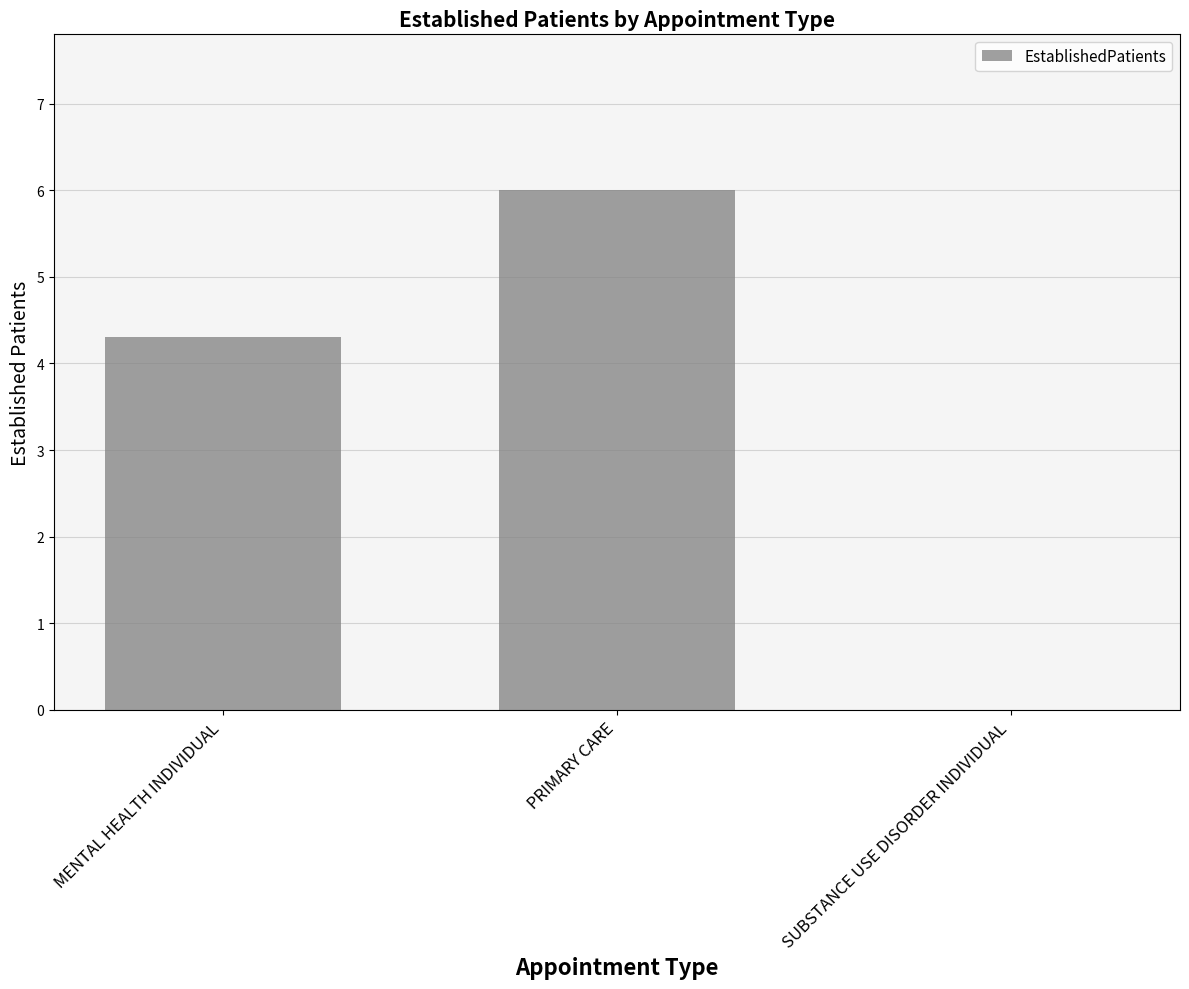

Reading left to right, list all the values displayed in this chart.

4.3	6.0	0.0